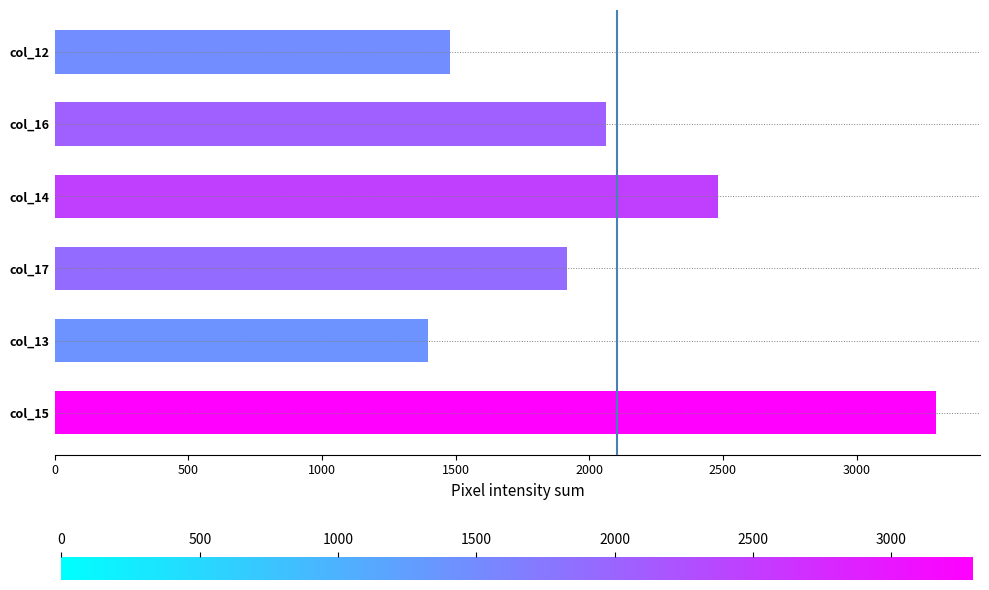

Is it true that the value at col_14 is 2480?

True